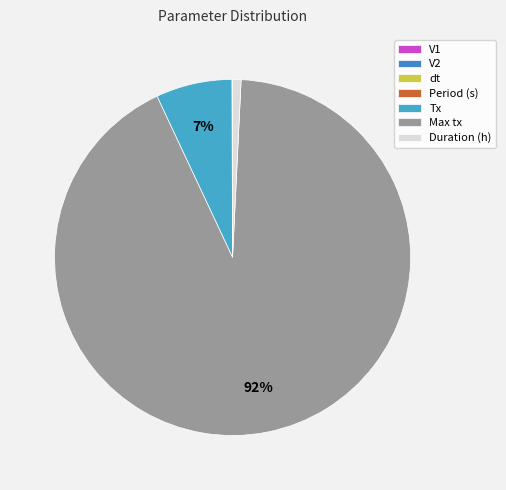

Does any single category account for the majority?

Yes